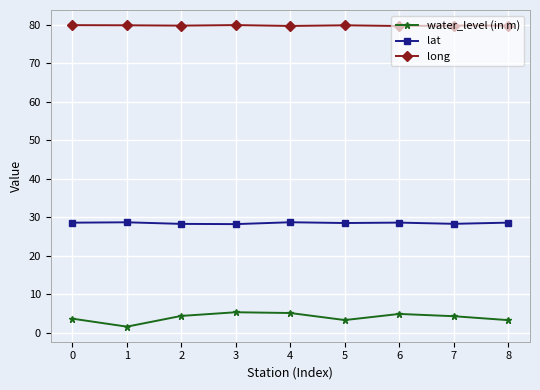

What is the average value of the lat series?

28.5